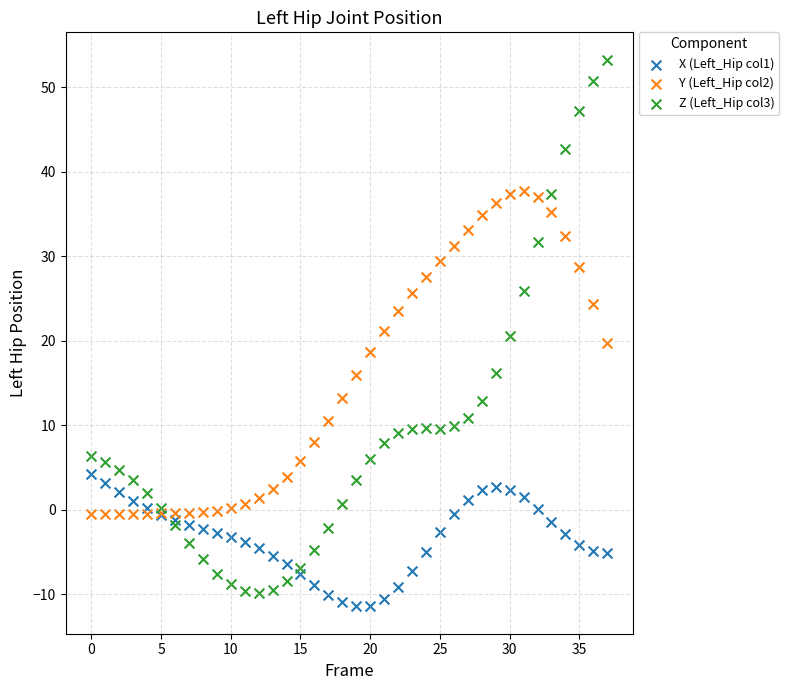

Which series has the widest spread of Y values?

Z (Left_Hip col3)